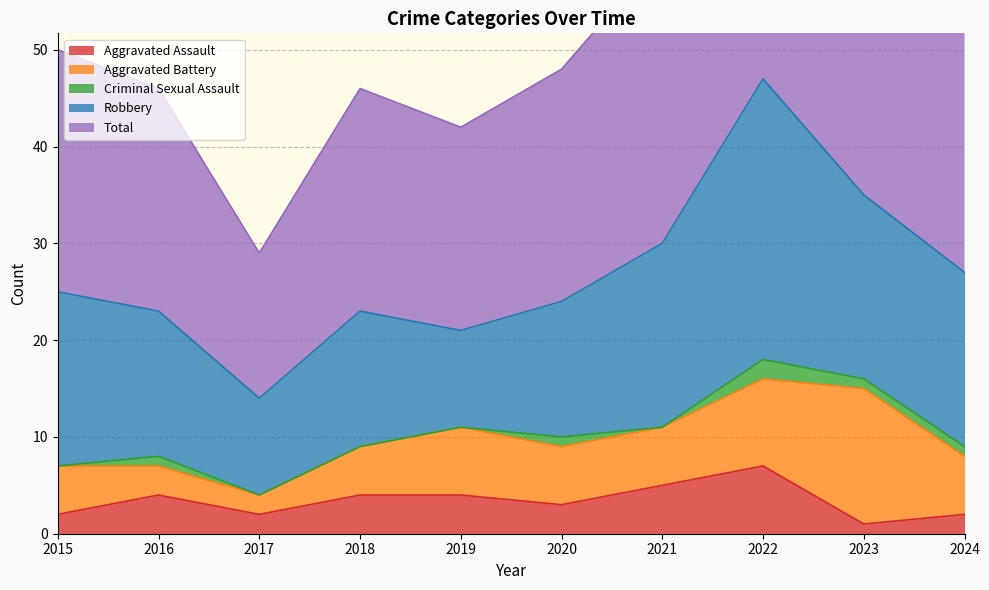

What are all the series names shown in the legend?

Aggravated Assault, Aggravated Battery, Criminal Sexual Assault, Robbery, Total